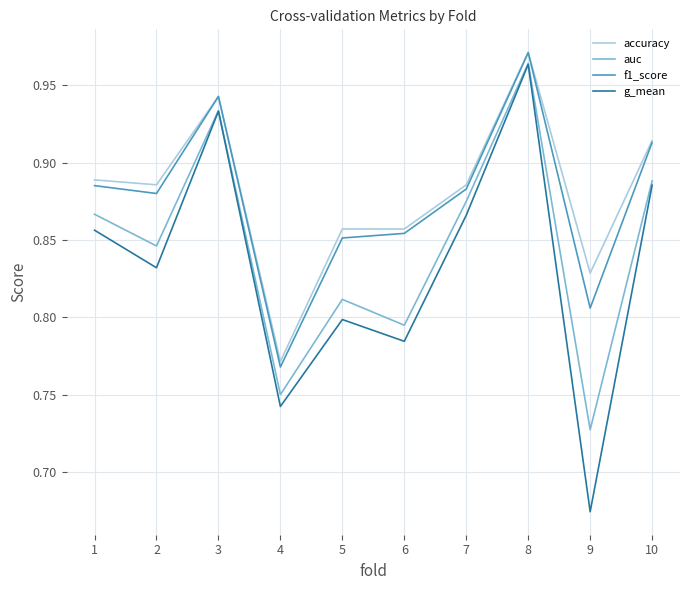

True or false: accuracy has a value of 1.2 at 4.

False